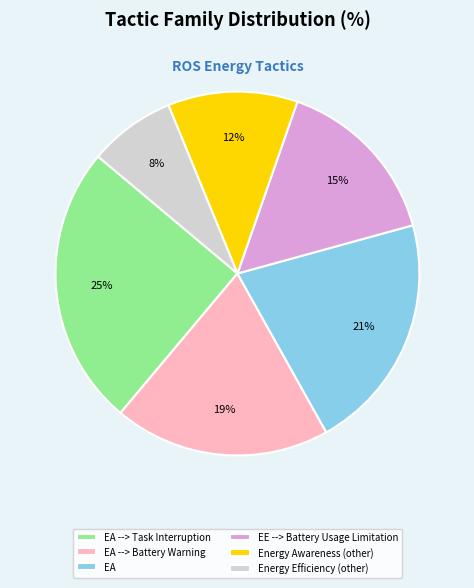

Is it true that Energy Efficiency (other) is 8% of the pie?

True